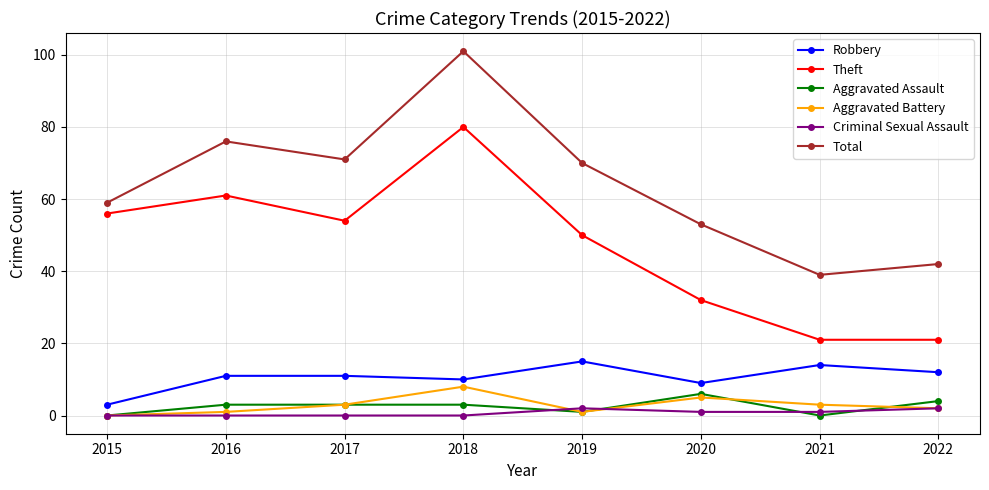

True or false: Criminal Sexual Assault and Theft intersect in this chart.

False